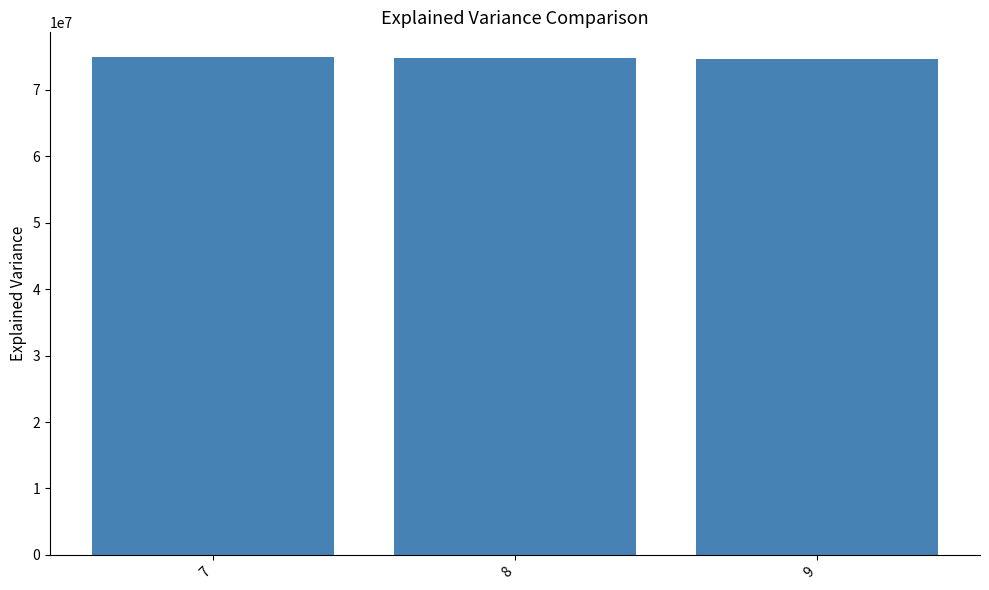

What is the average value?

74808038.4